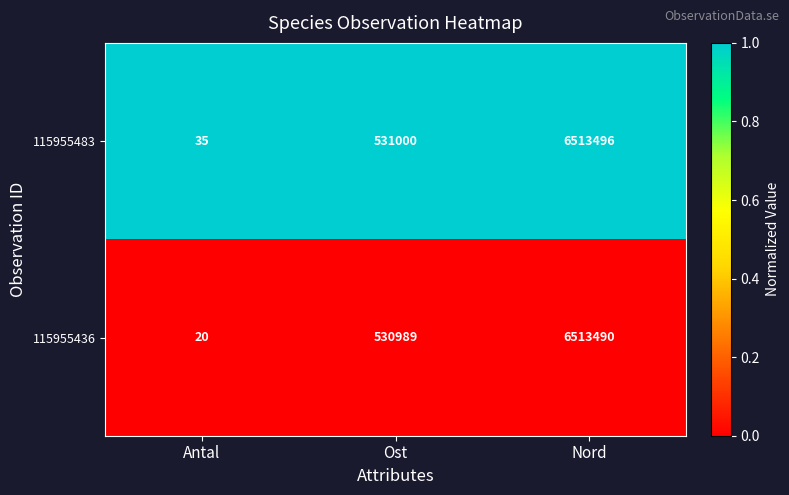

True or false: 115955483 has a value of 157391 at Ost.

False